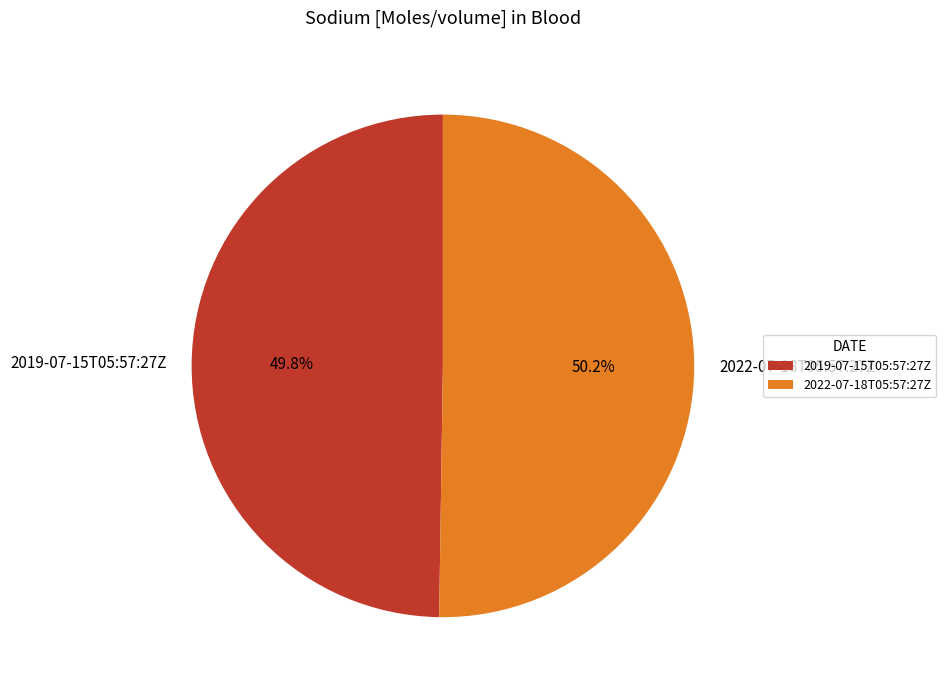

Approximately how many times larger is the value at 2022-07-18T05:57:27Z compared to 2019-07-15T05:57:27Z?

1.0